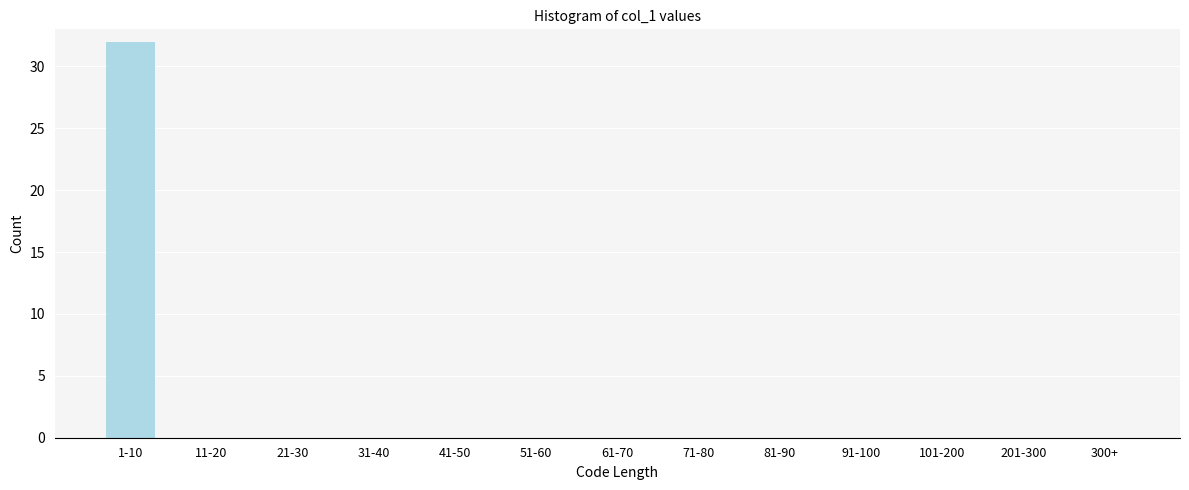

Reading left to right, transcribe all the data shown in this chart.

1-10=32	11-20=0	21-30=0	31-40=0	41-50=0	51-60=0	61-70=0	71-80=0	81-90=0	91-100=0	101-200=0	201-300=0	300+=0